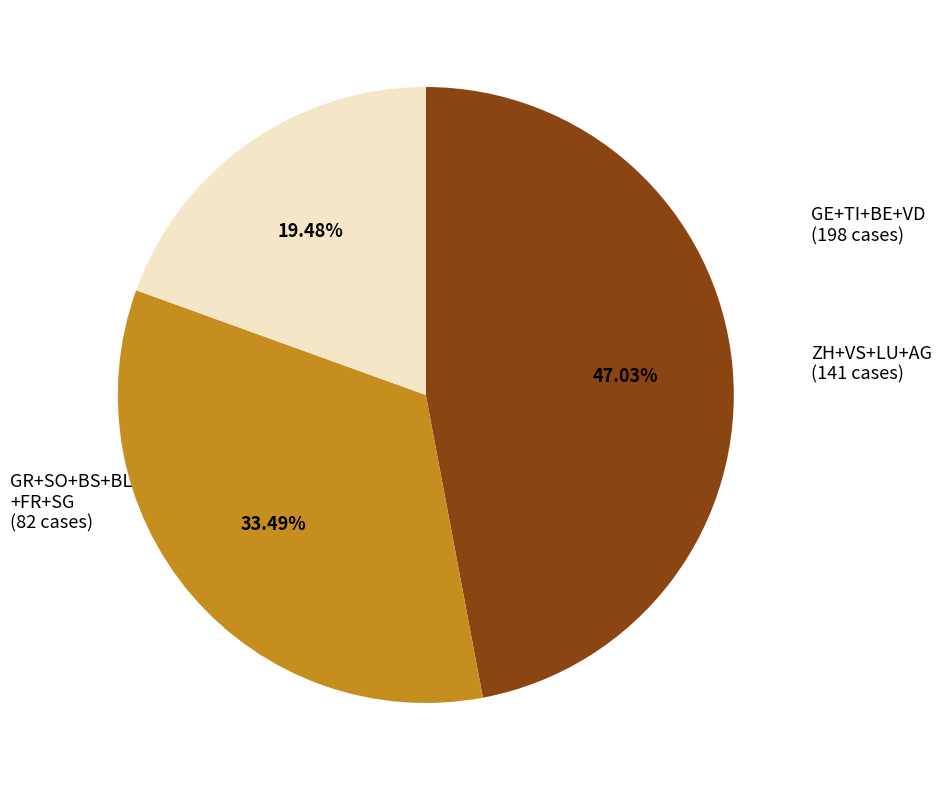

To the nearest percent, what is the difference between the largest and smallest slice percentages?

28%